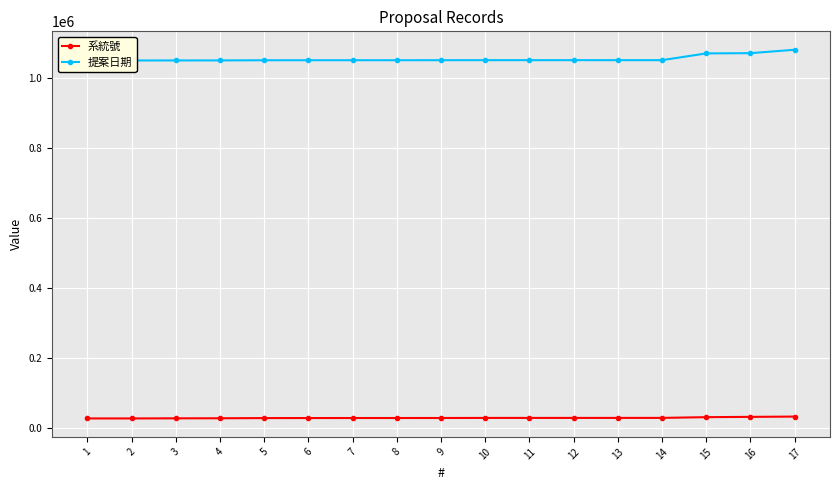

True or false: 提案日期 and 系統號 intersect in this chart.

False